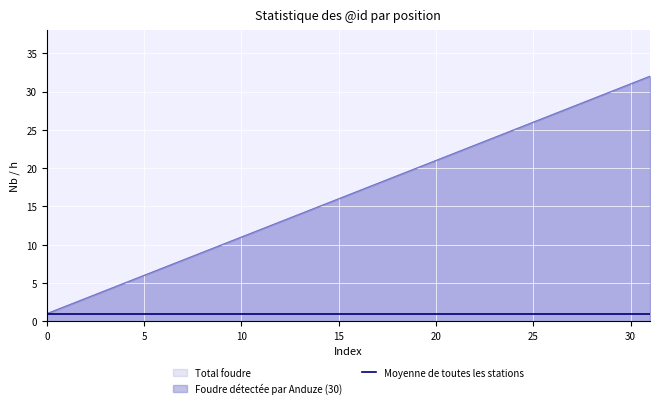

True or false: Foudre détectée par Anduze (30) and Total foudre cross at least once.

False